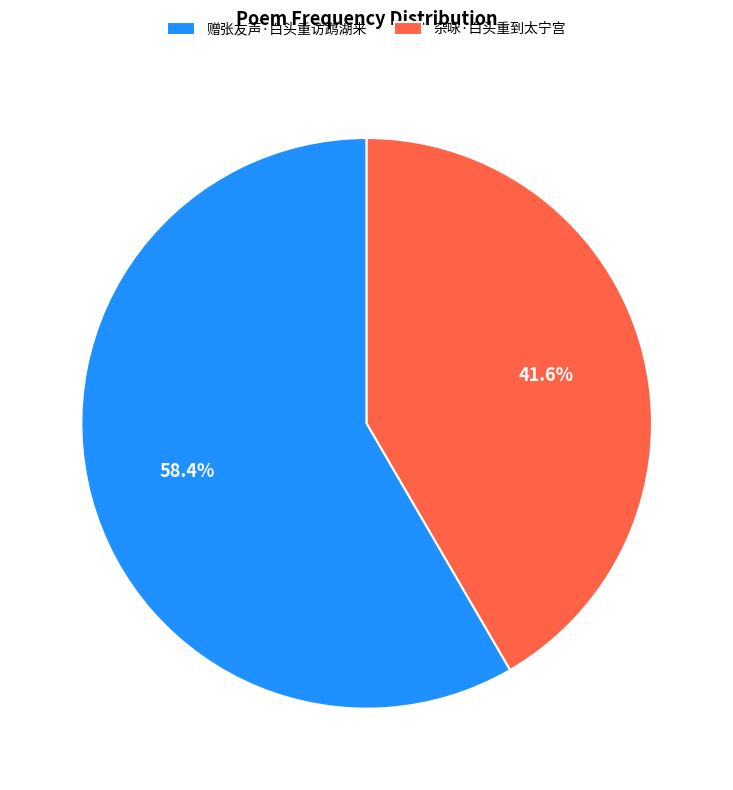

Which slice represents more than half of the pie?

赠张友声·白头重访鹉湖来